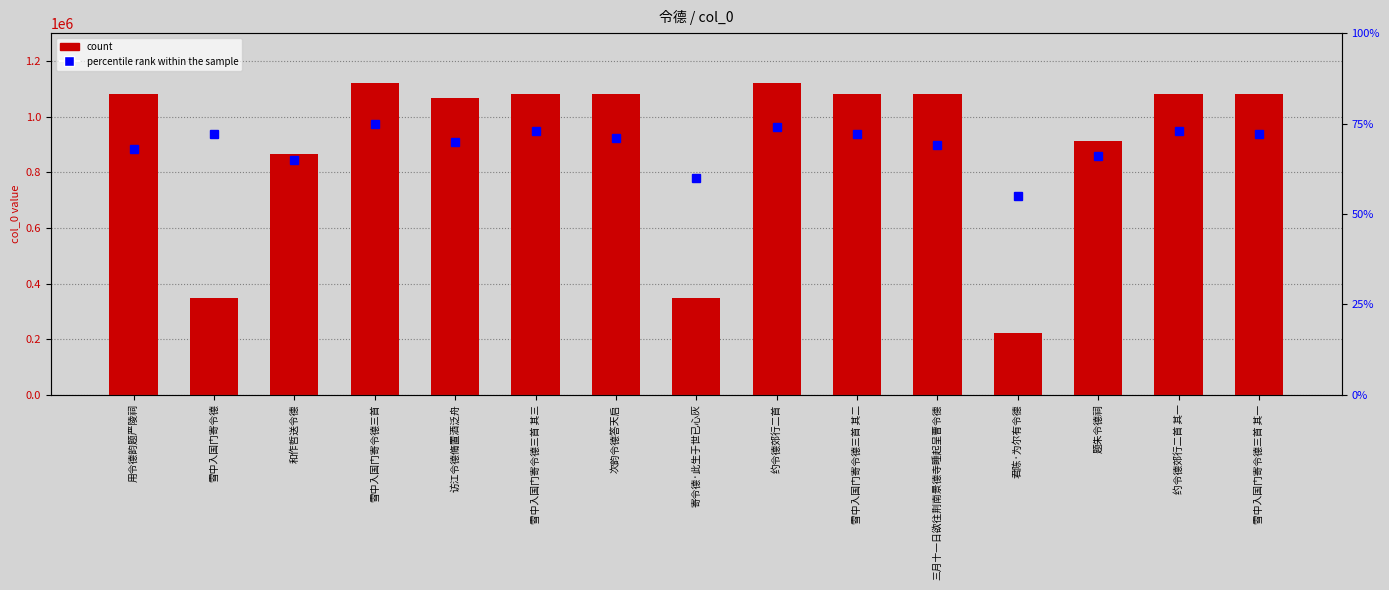

The value of count at 次韵令德答天启 is 1081178. True or false?

True